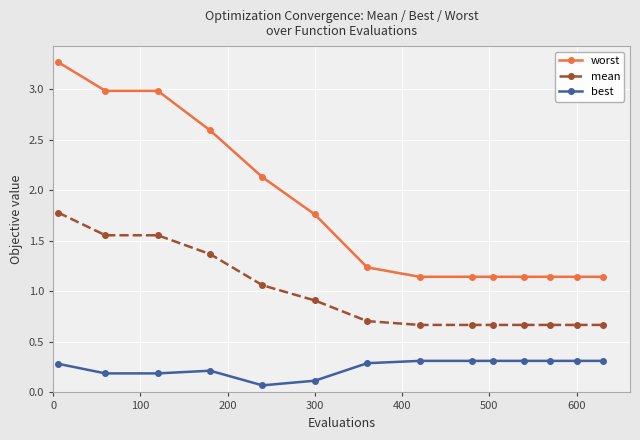

Rank the series by their average value, from lowest to highest.

best, mean, worst